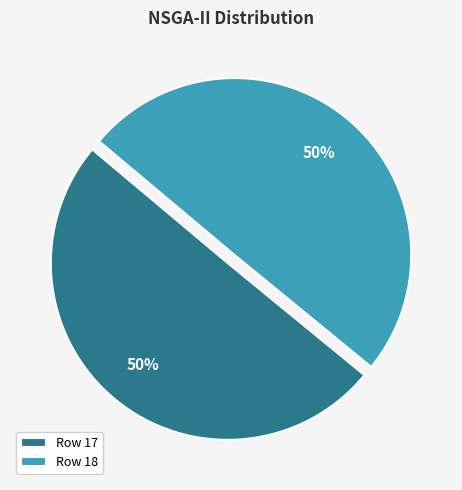

What percentage is the Row 18 slice, to the nearest percent?

50%